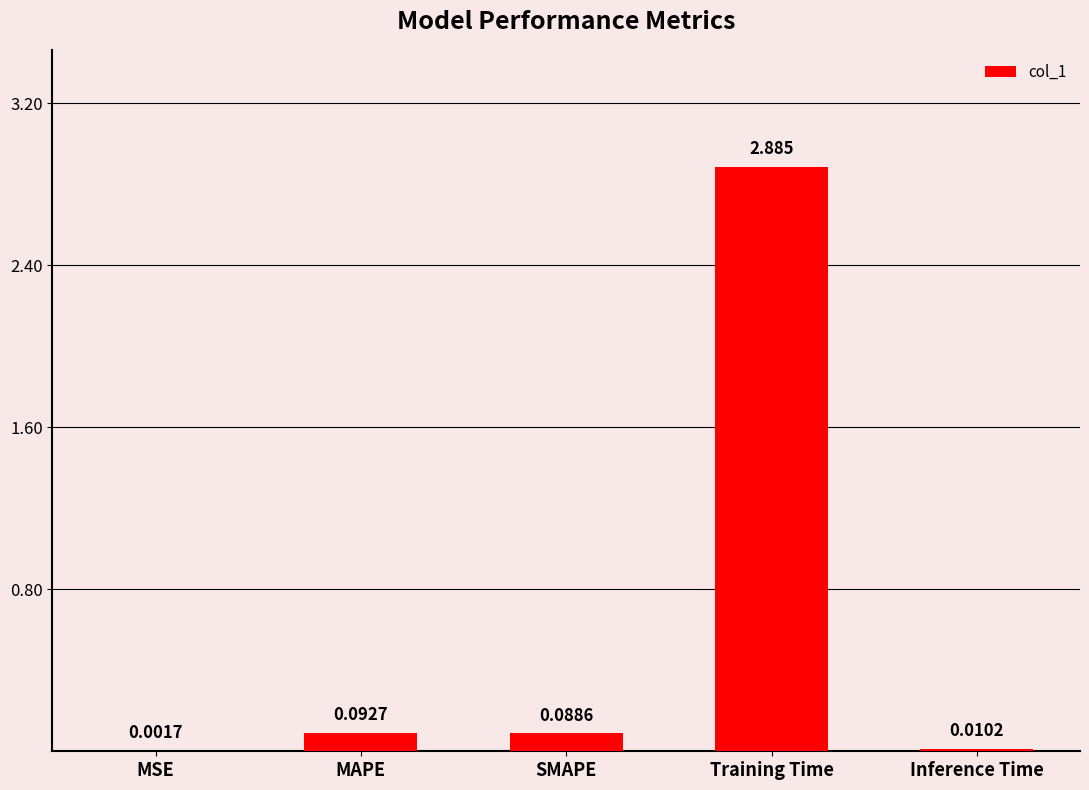

Which has a higher value, MSE or Training Time?

Training Time